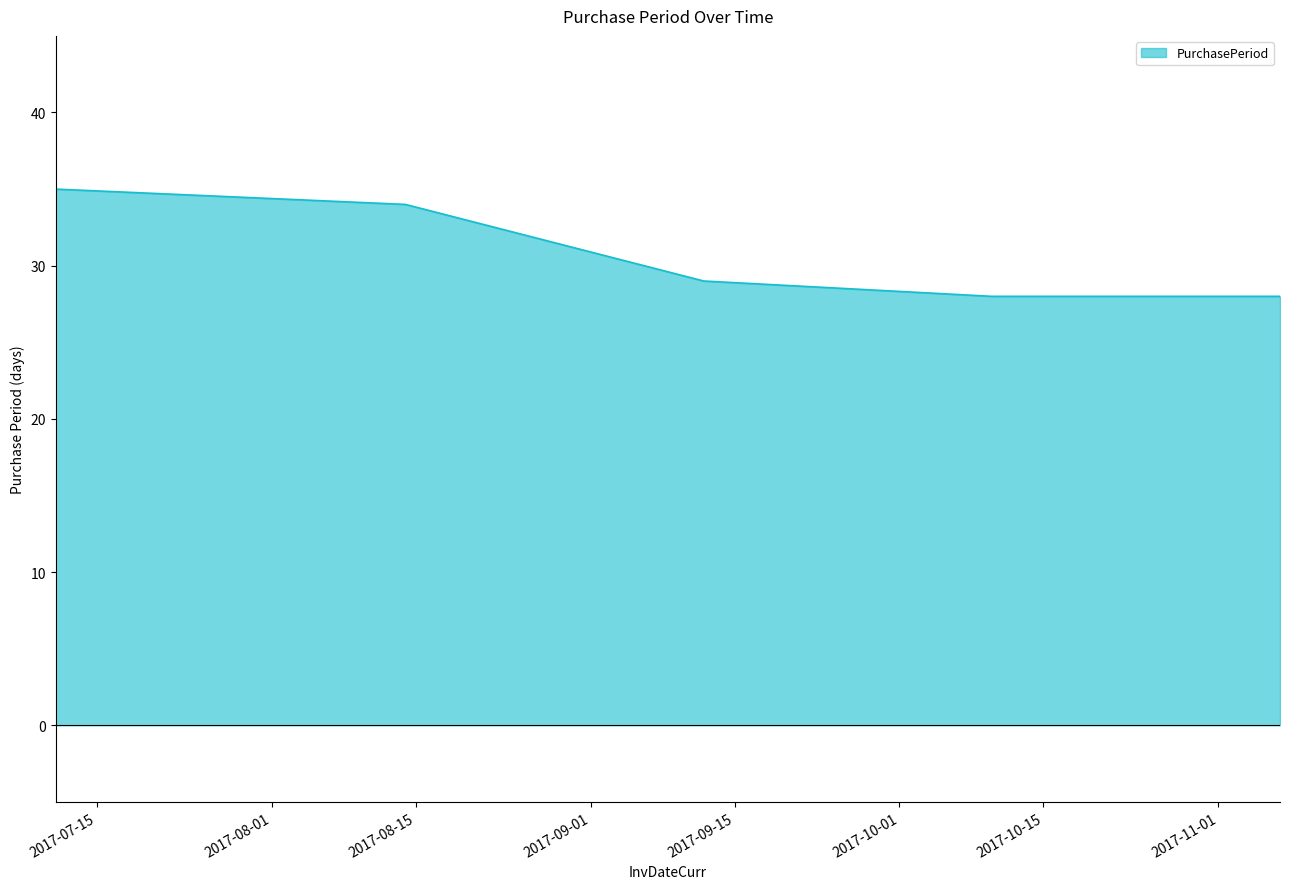

What is the maximum value shown in the chart?

35